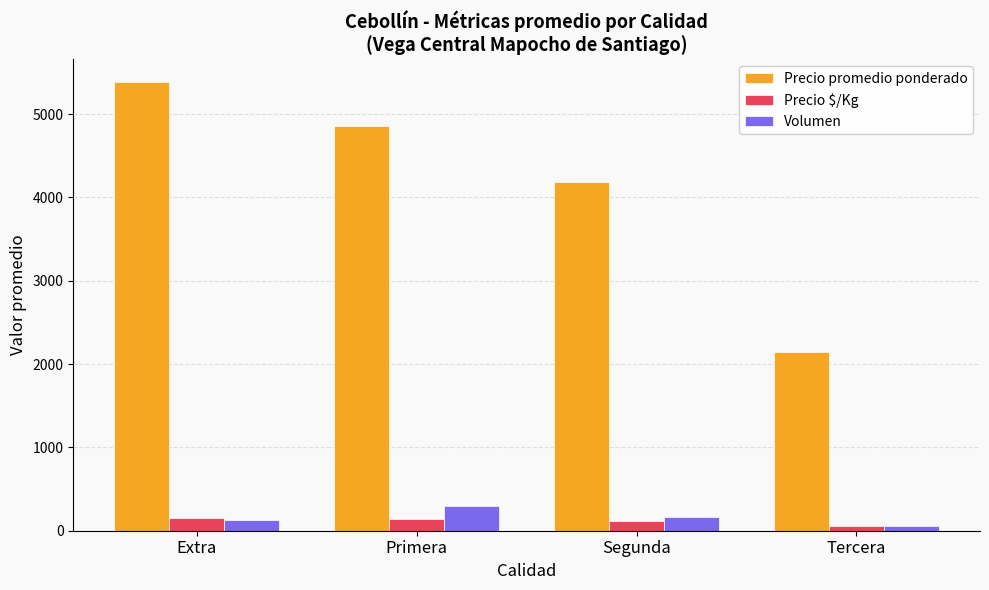

True or false: Precio $/Kg has a value of 149.5 at Extra.

True